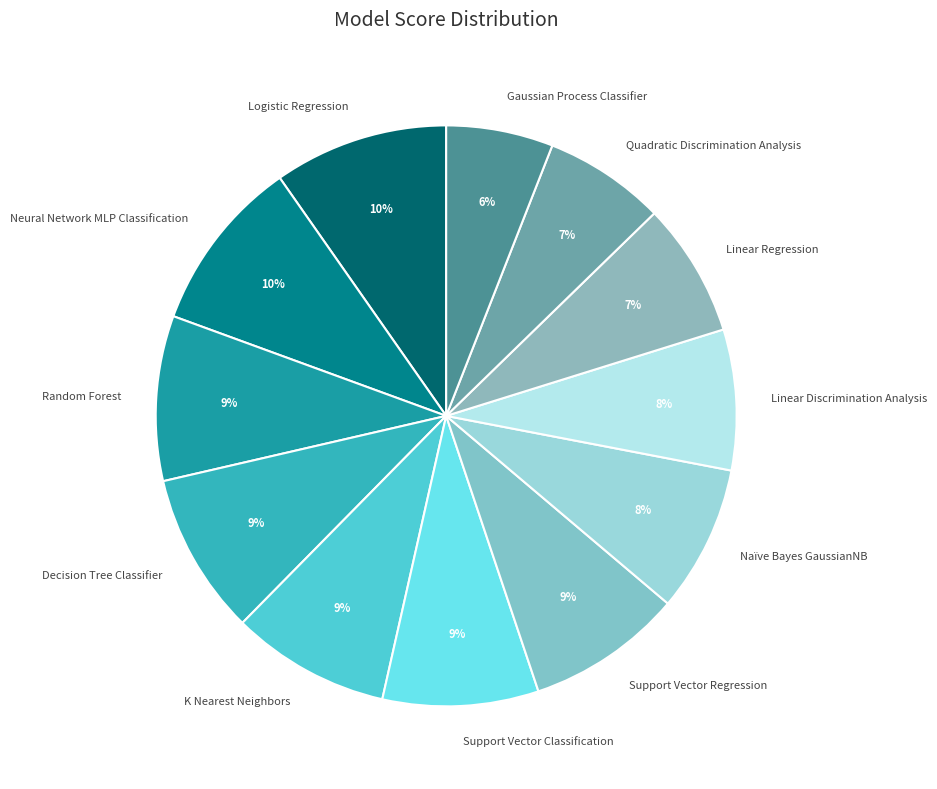

How many segments does this pie chart have?

12